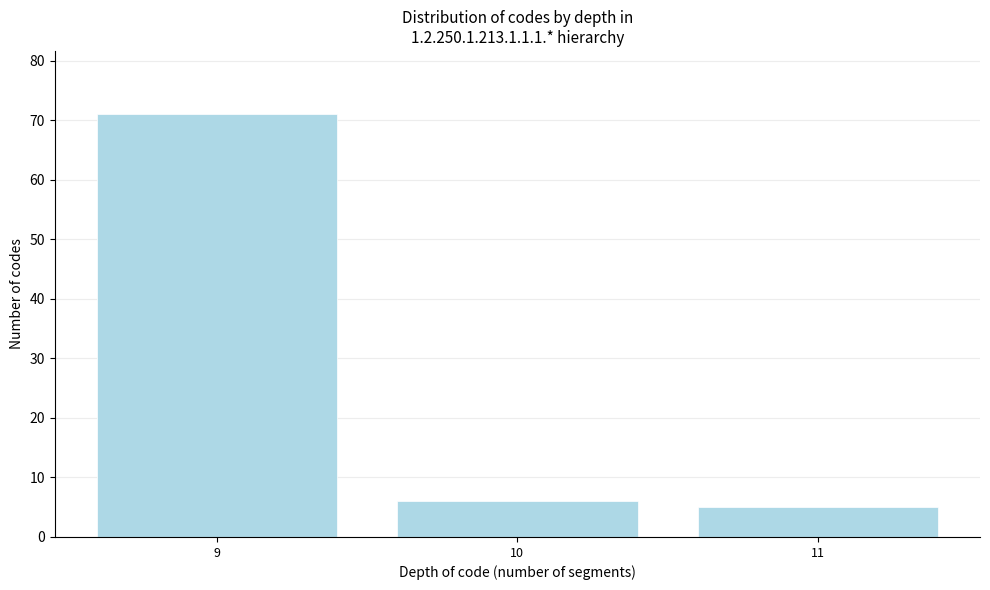

Reading left to right, what are all the values shown in this chart?

71	6	5